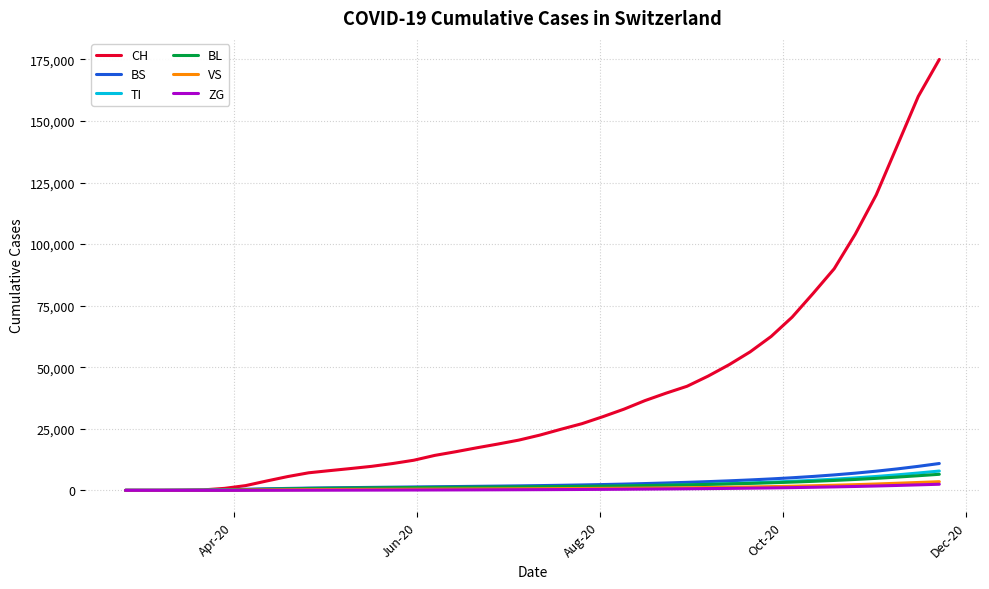

Which series has the largest total across all categories?

CH